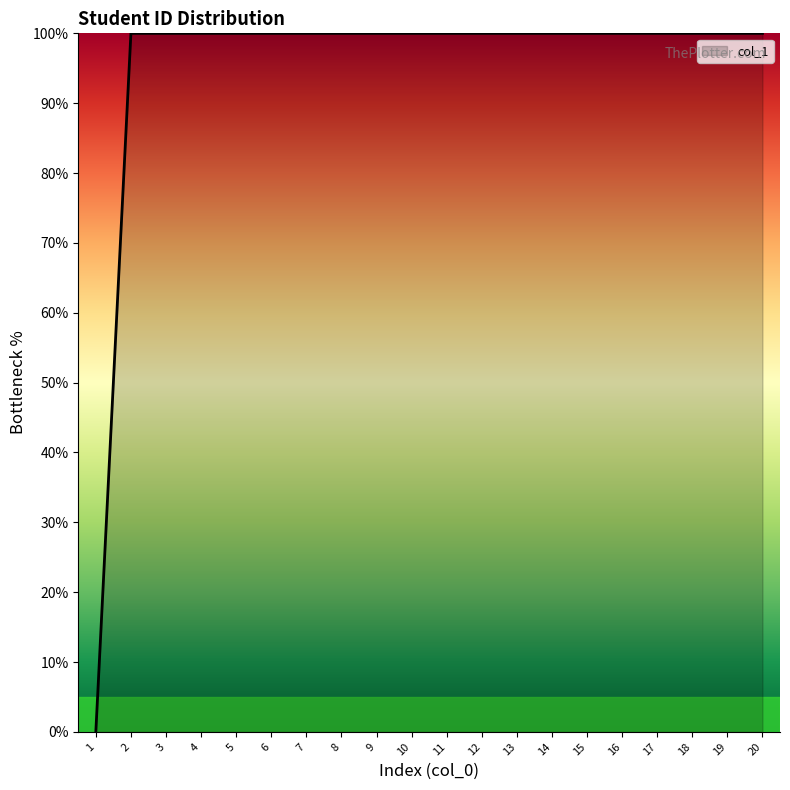

Reading left to right, what are all the values shown in this chart?

0.0	100.0	100.0	100.0	100.0	100.0	100.0	100.0	100.0	100.0	100.0	100.0	100.0	100.0	100.0	100.0	100.0	100.0	100.0	100.0